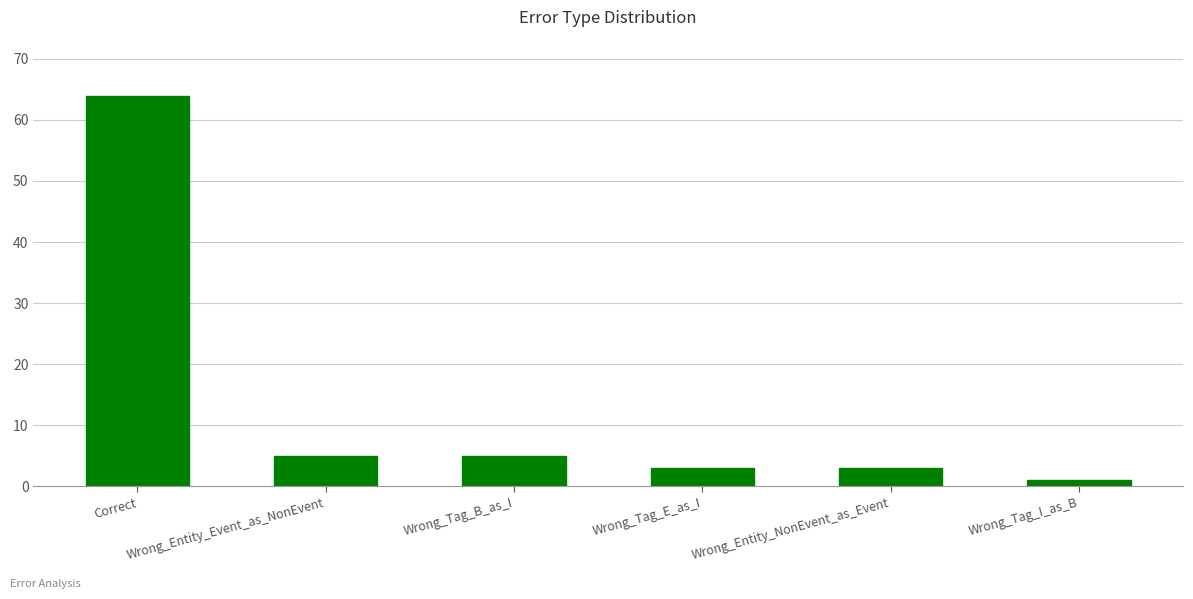

What value does the data have at Wrong_Entity_NonEvent_as_Event?

3